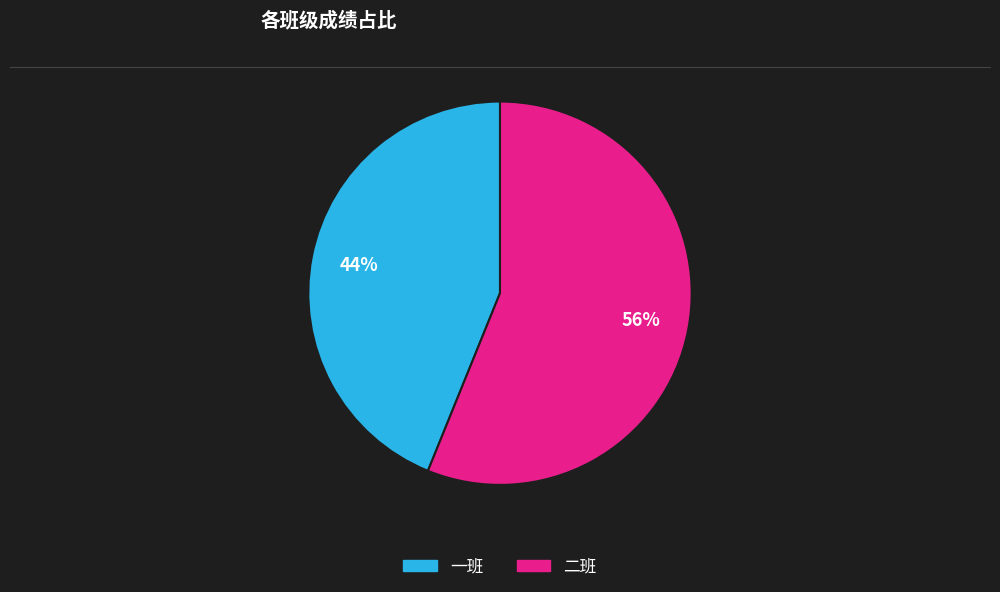

To the nearest percent, what is the average slice percentage?

50%